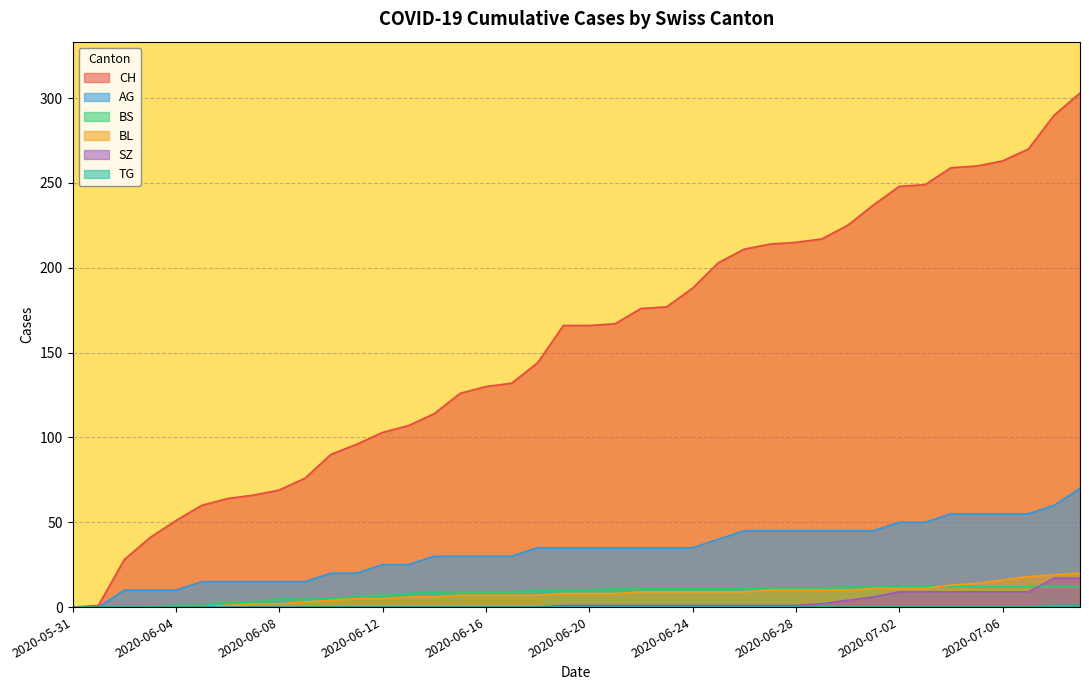

Does the chart display data point markers on the line(s)?

No